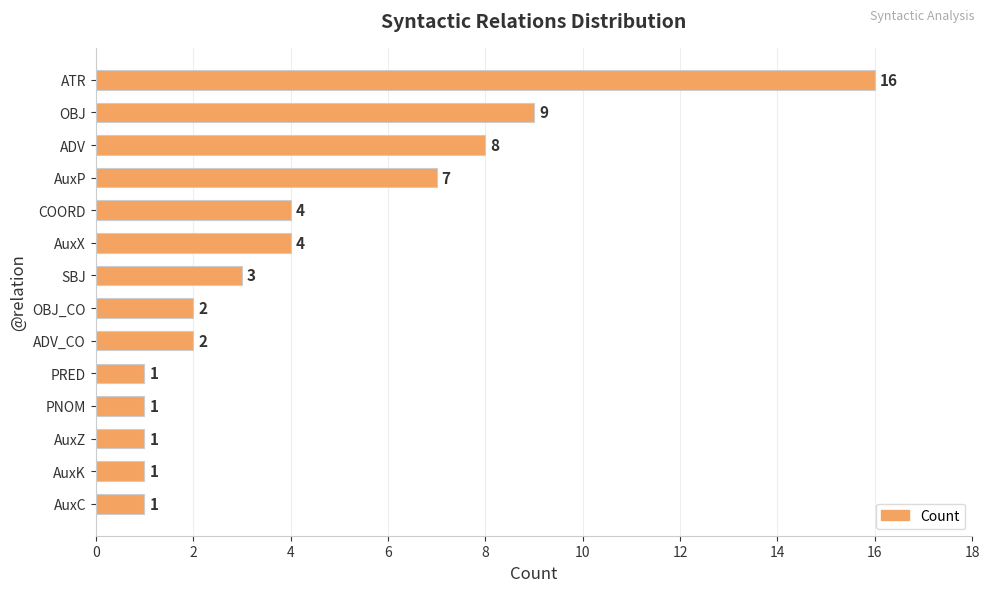

Reading top to bottom, extract all data points from this chart.

16	9	8	7	4	4	3	2	2	1	1	1	1	1